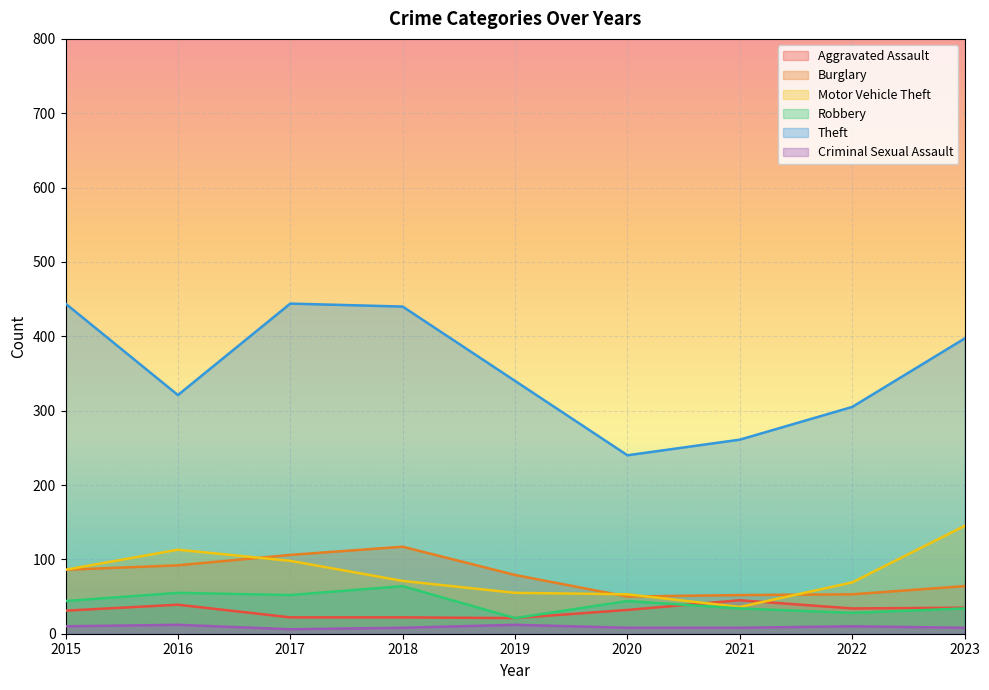

Is the value of Criminal Sexual Assault at 2015 greater than the value of Burglary at 2021?

No